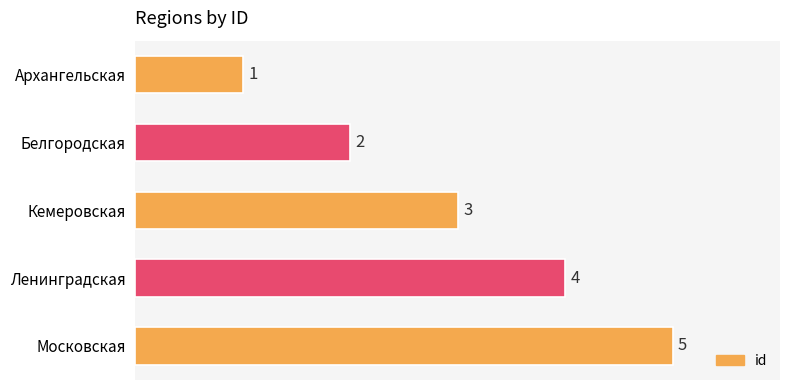

Where is the data nearest to the value 3?

Кемеровская